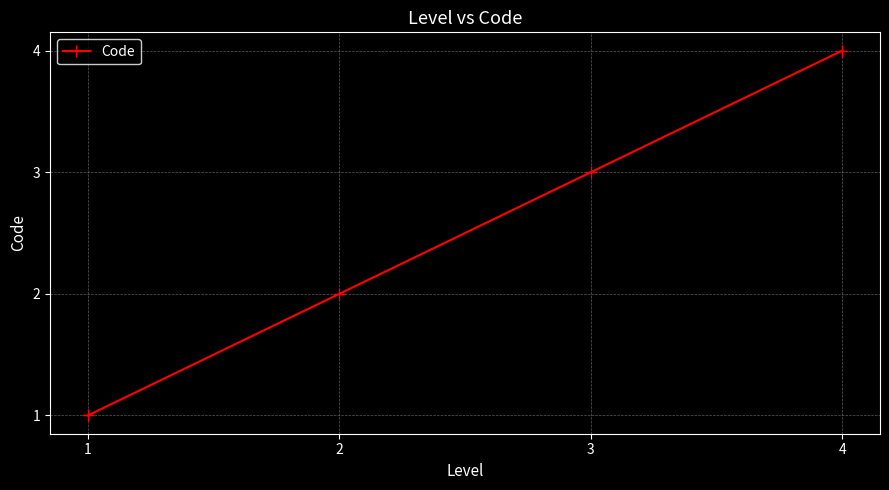

Which has a higher value, 4 or 2?

4